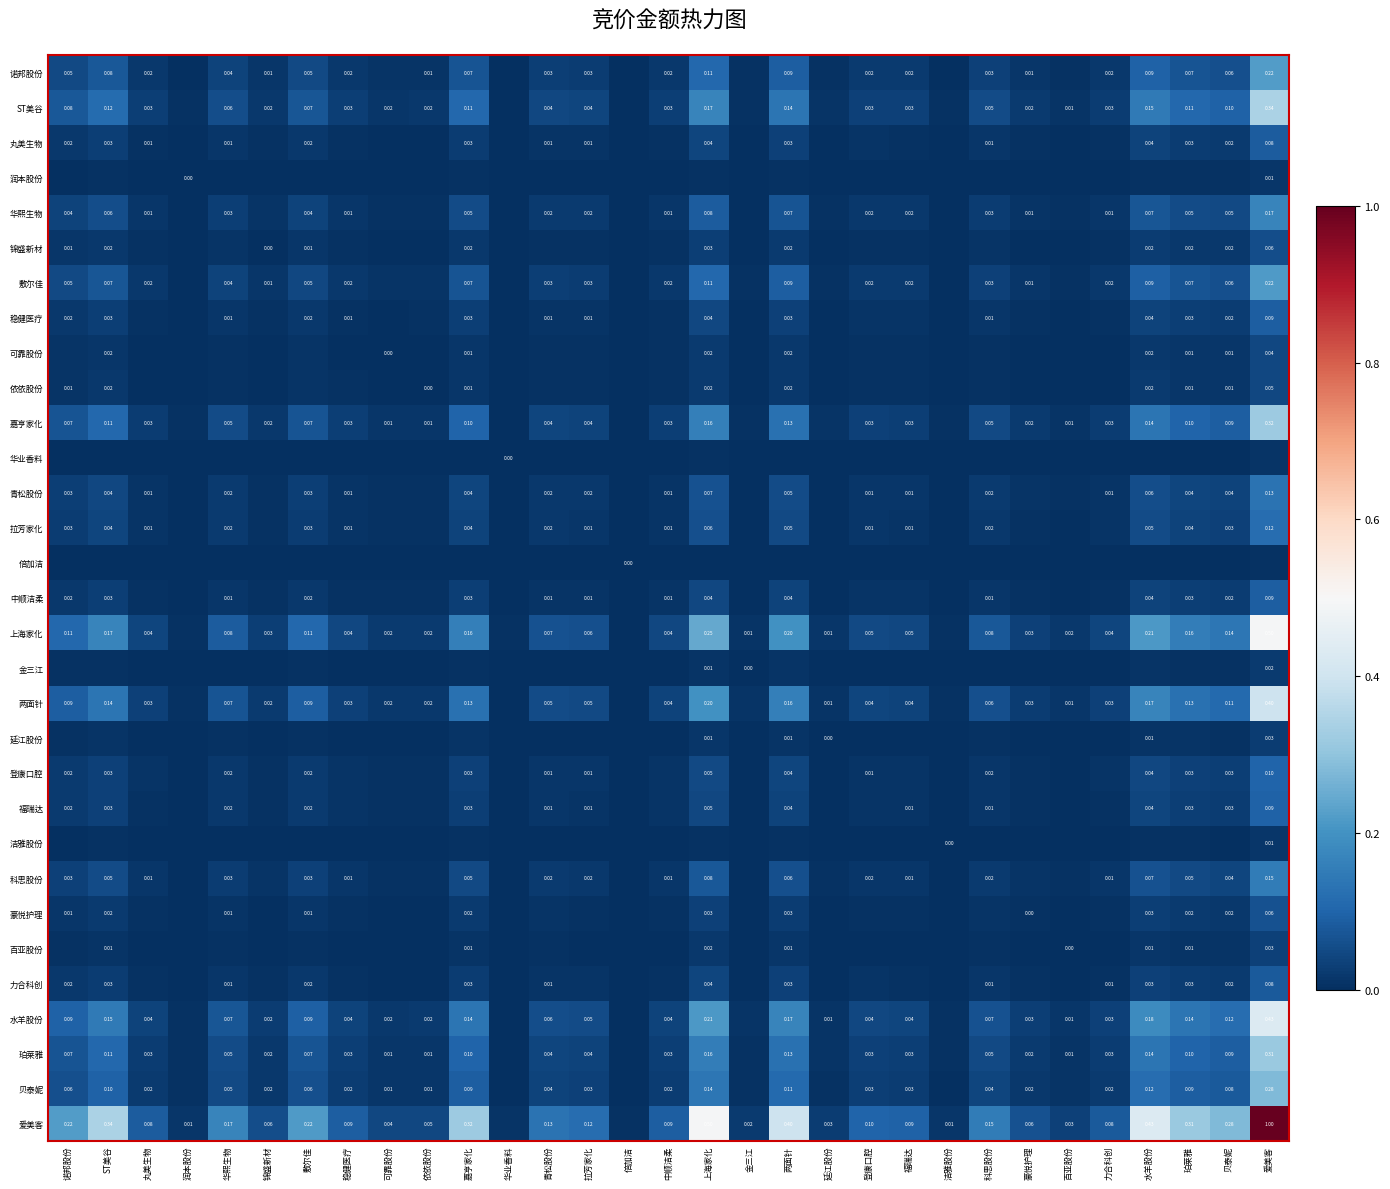

Which label corresponds to the largest value in the chart?

爱美客